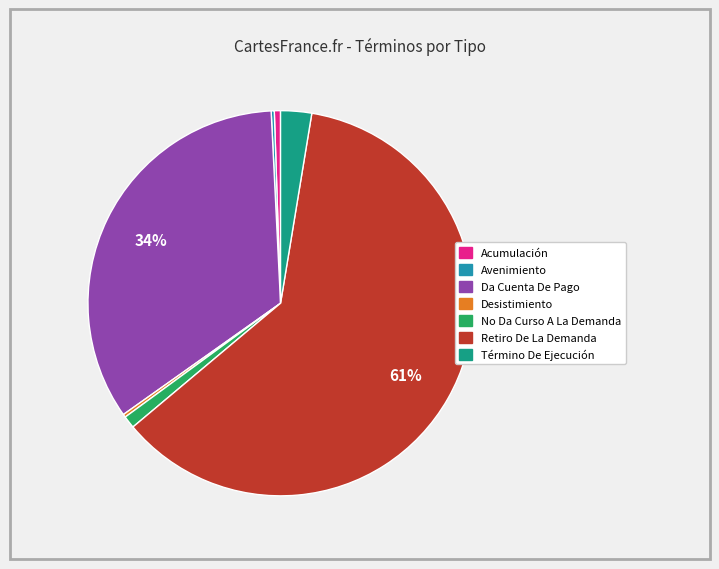

Between Retiro De La Demanda and Término De Ejecución, which is larger?

Retiro De La Demanda